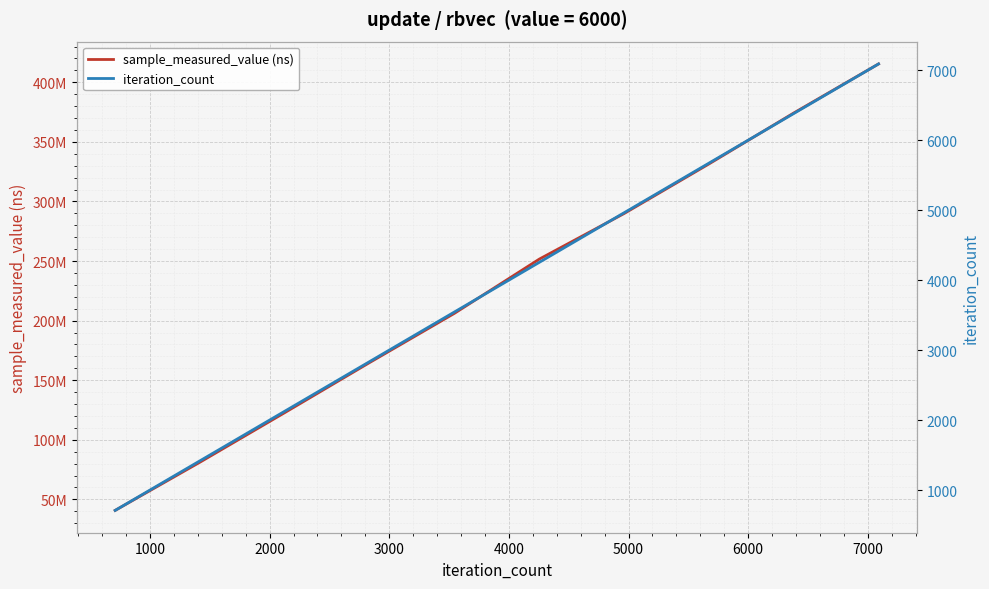

List the series in order of their peak value, highest first.

sample_measured_value (ns), iteration_count